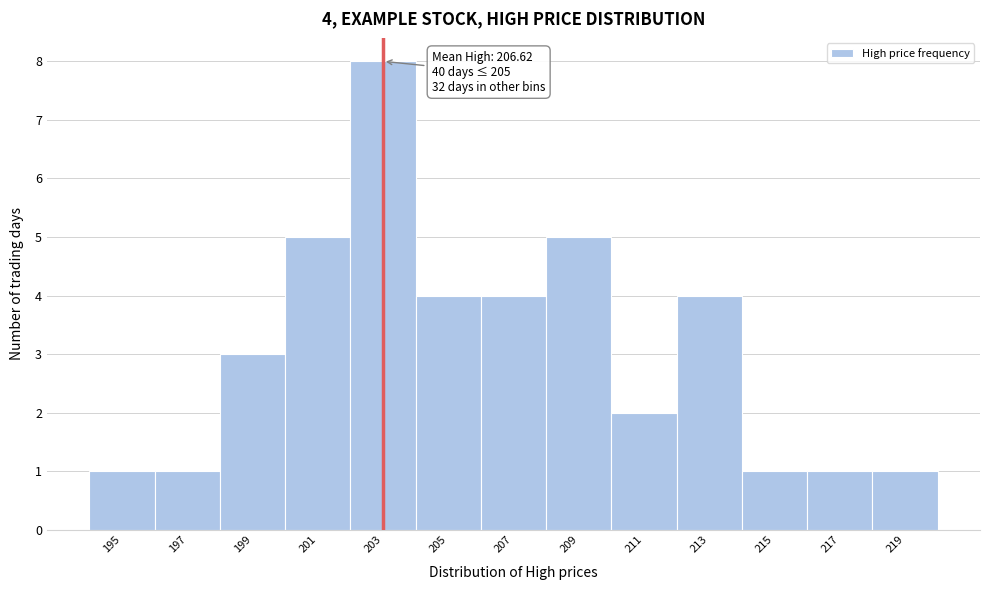

Reading right to left, extract all data points from this chart.

219=1	217=1	215=1	213=4	211=2	209=5	207=4	205=4	203=8	201=5	199=3	197=1	195=1